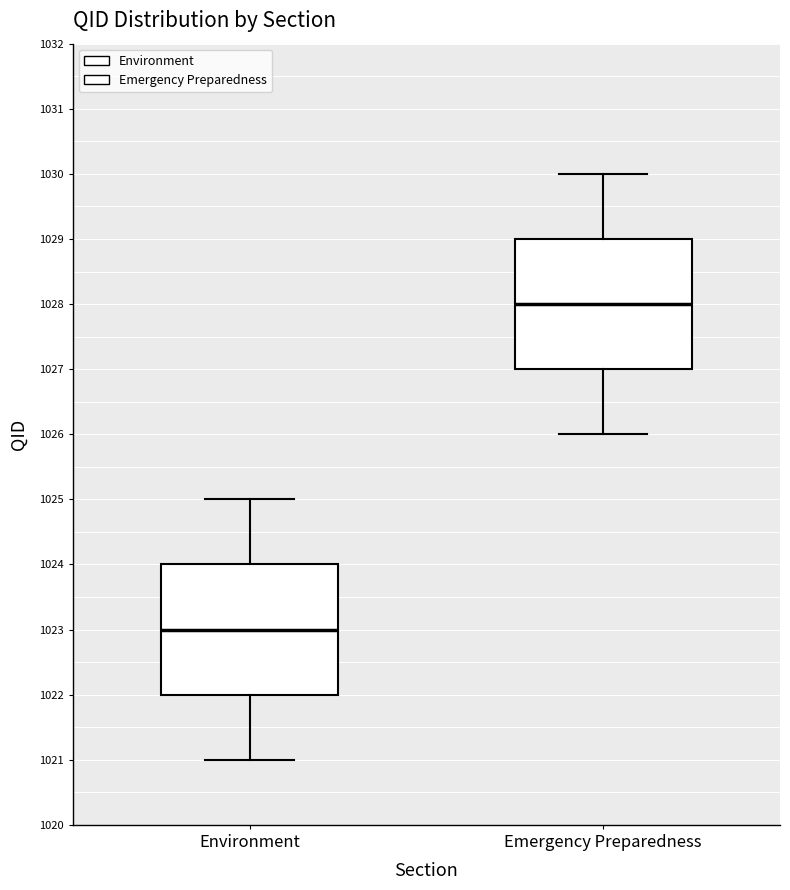

Where is the upper edge of the box for Environment on the y-axis? The values are not printed on the chart, so give them approximately, as read against the axis.

1024